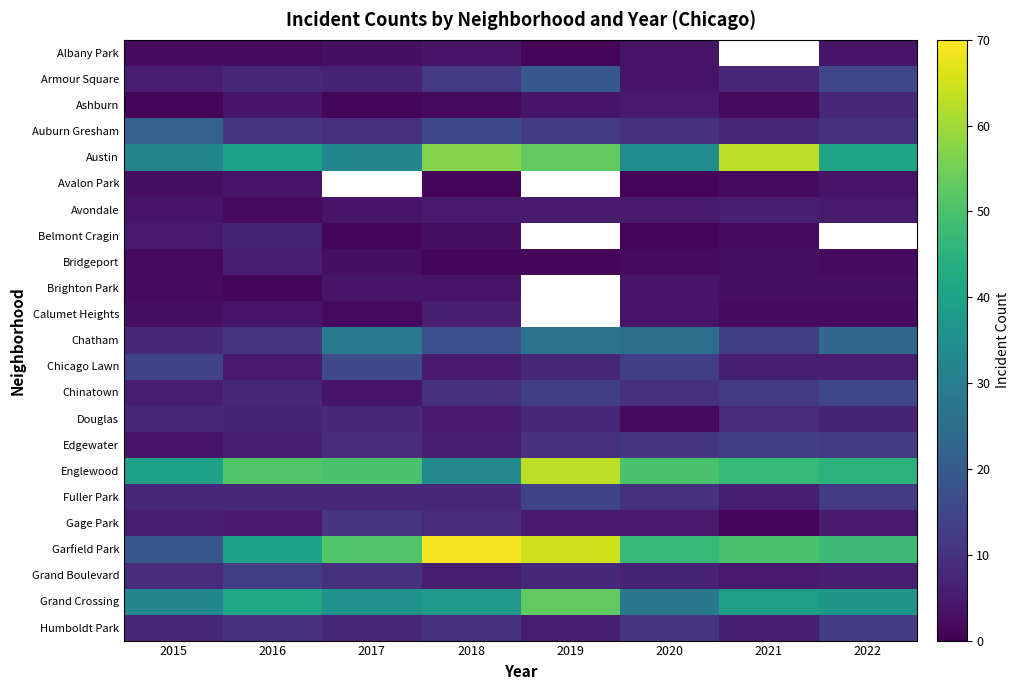

How many values in the Chicago Lawn series exceed 8?

3